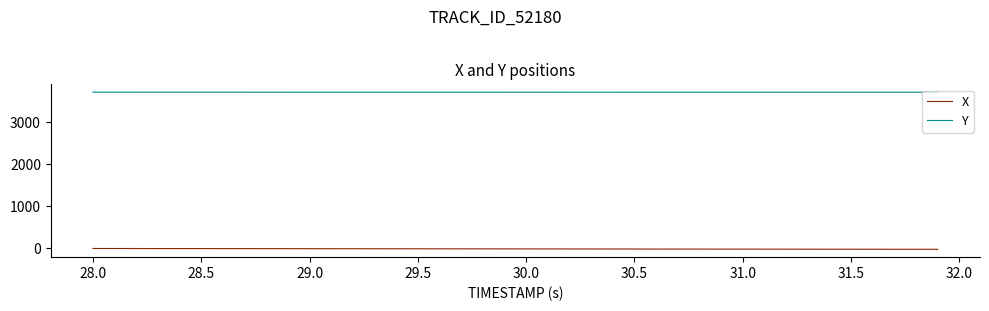

What is the maximum value for Y?

3721.7